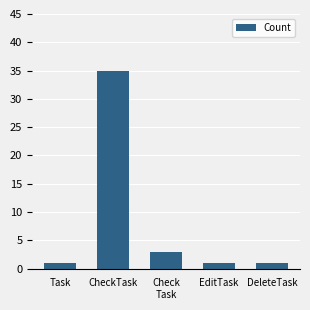

What is the label of the 4th bar from the left?

EditTask